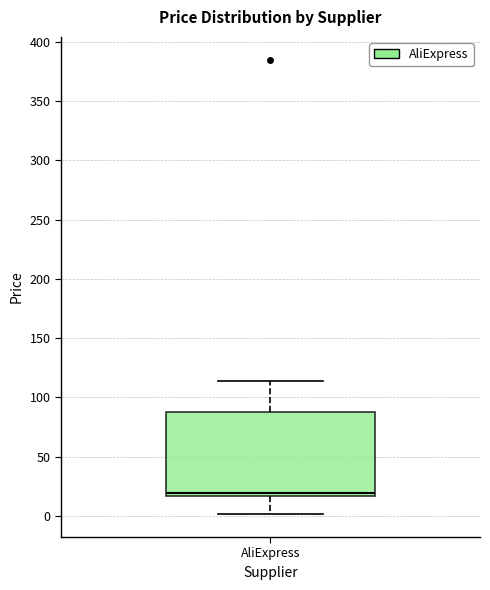

Read this box plot against the y-axis: the position of the median line, the range covered by the box, and the ends of both whiskers. The values are not printed on the chart, so give them approximately, as read against the axis.

median 20, box 15 to 90, whiskers 0 to 115